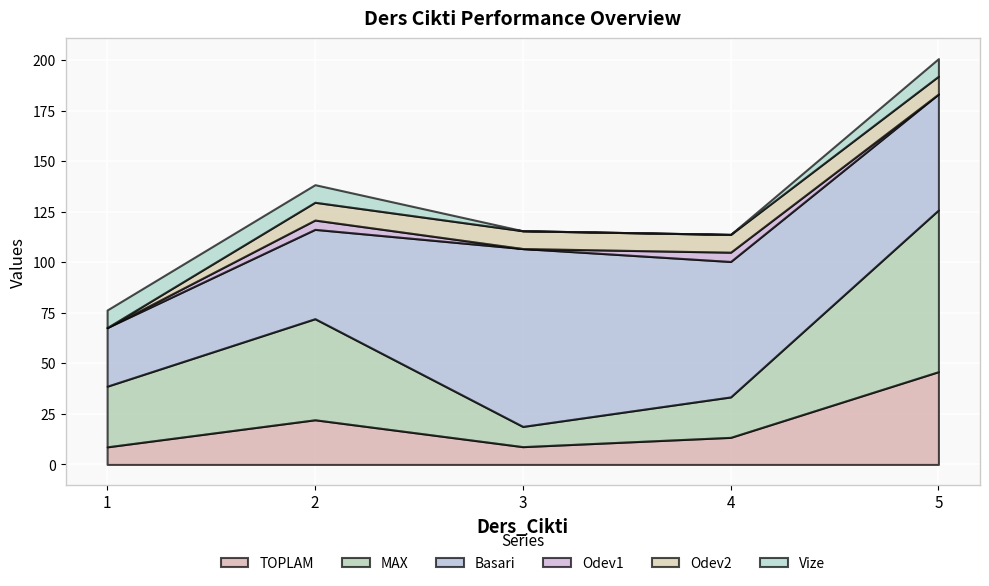

What is the sum of the Basari values at 1 and 2?

73.2